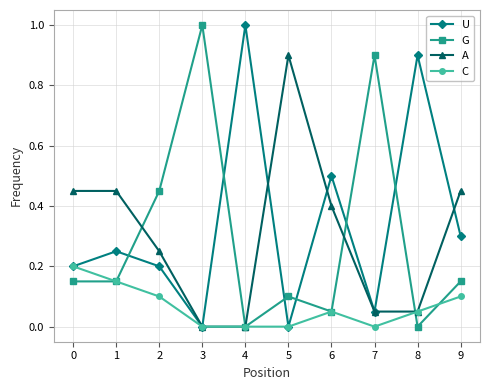

Rank the series at 9 from highest to lowest value.

A, U, G, C